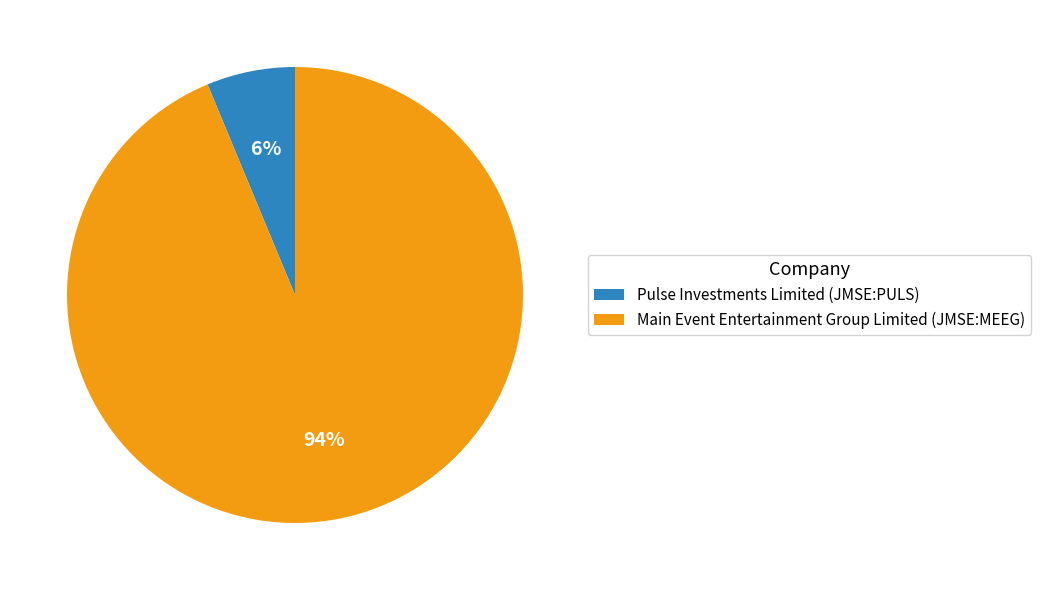

To the nearest percent, what is the combined percentage of Main Event Entertainment Group Limited (JMSE:MEEG) and Pulse Investments Limited (JMSE:PULS)?

100%